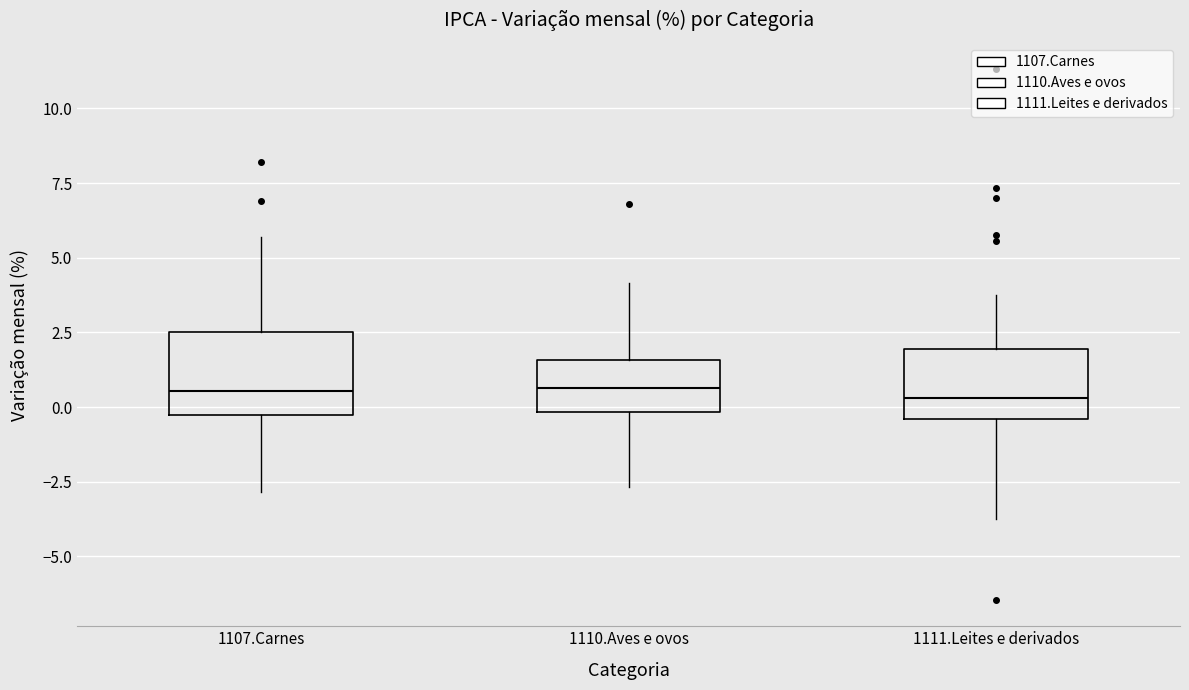

Reading left to right, transcribe this box plot: for each box, give where its median line is, the range the box spans, and where its two whiskers end, as read against the y-axis. The values are not printed on the chart, so give them approximately, as read against the axis.

1107.Carnes: median 0.5, box -0.5 to 2.5, whiskers -3.0 to 5.5
1110.Aves e ovos: median 0.5, box 0.0 to 1.5, whiskers -2.5 to 4.0
1111.Leites e derivados: median 0.5, box -0.5 to 2.0, whiskers -3.5 to 4.0